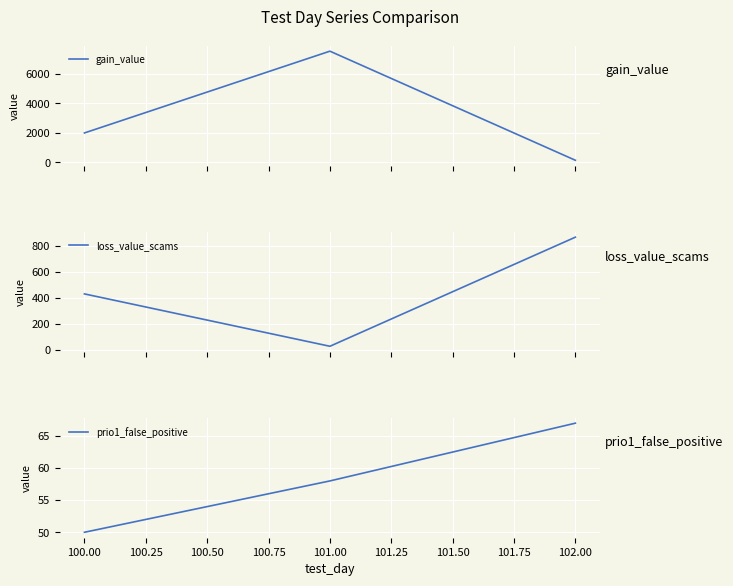

Which category has the highest value in the prio1_false_positive series?

102.00